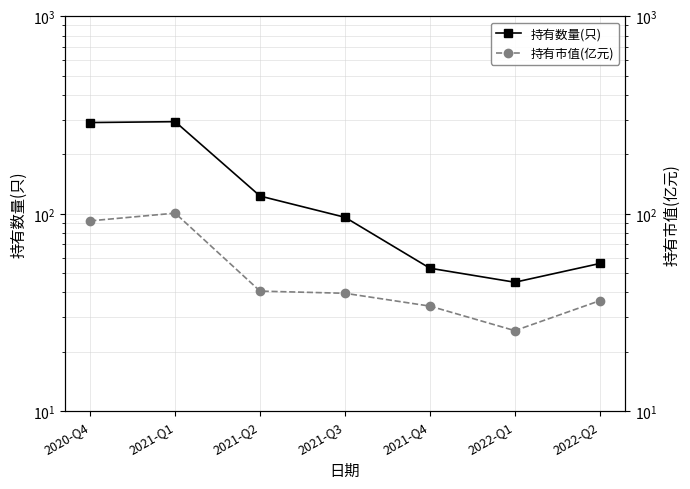

The 持有数量(只) series shows 498.5 at 2021-Q1. True or false?

False